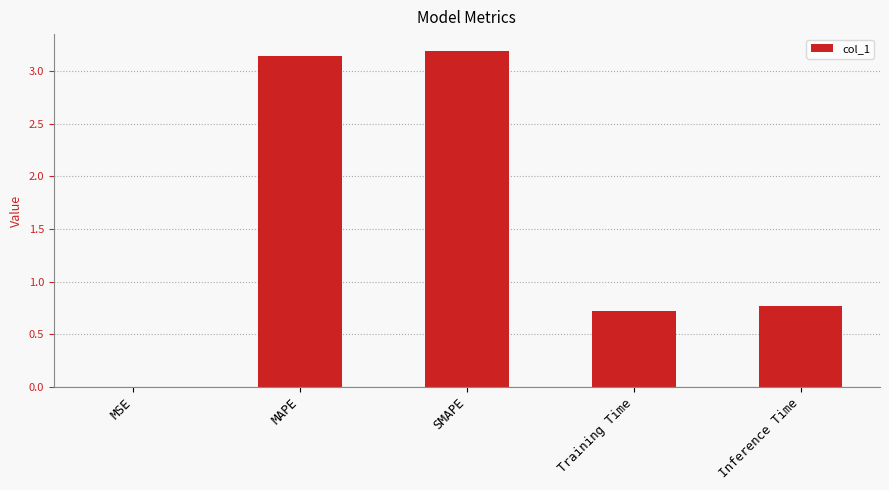

The chart shows a value of 0.0 at MSE. True or false?

True